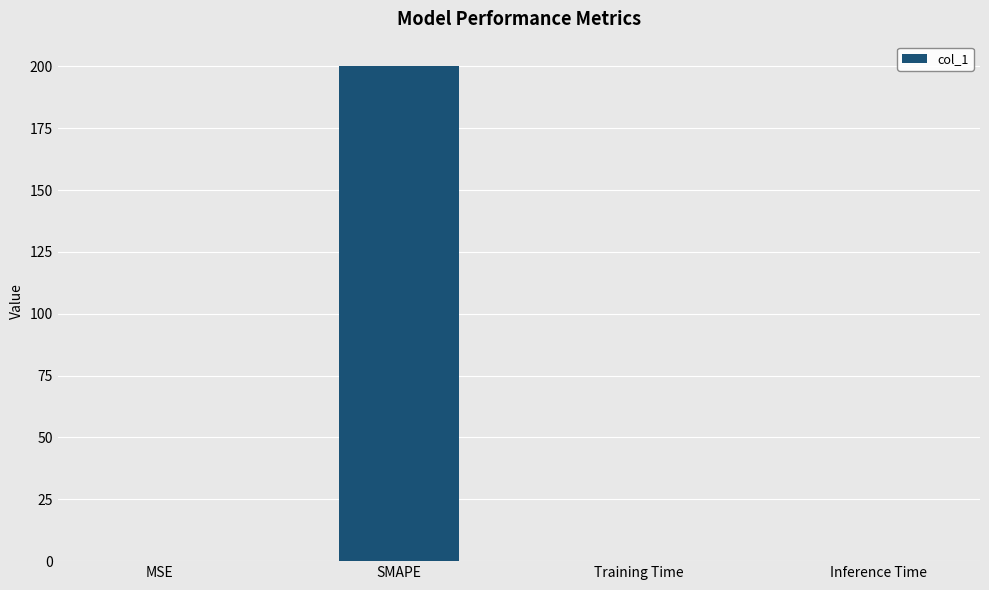

What is the maximum value shown in the chart?

200.0